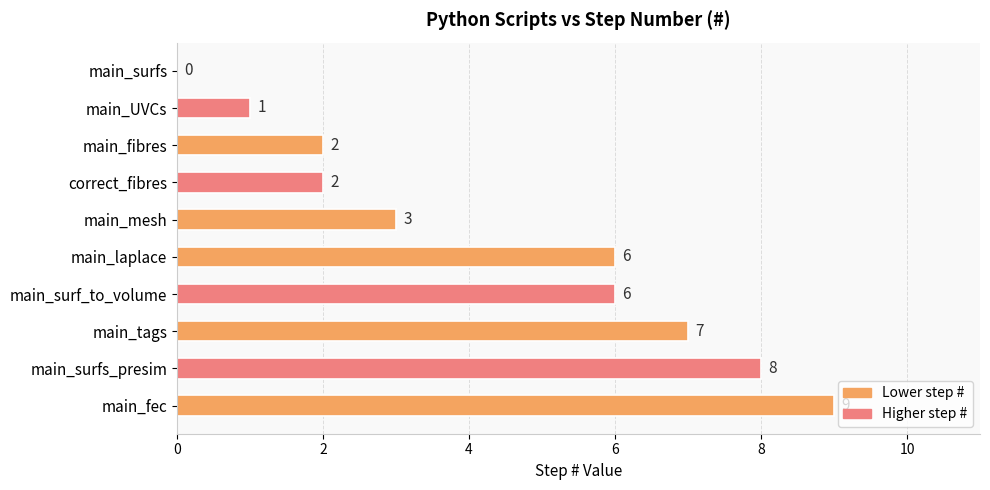

Read the value at main_surf_to_volume.

6